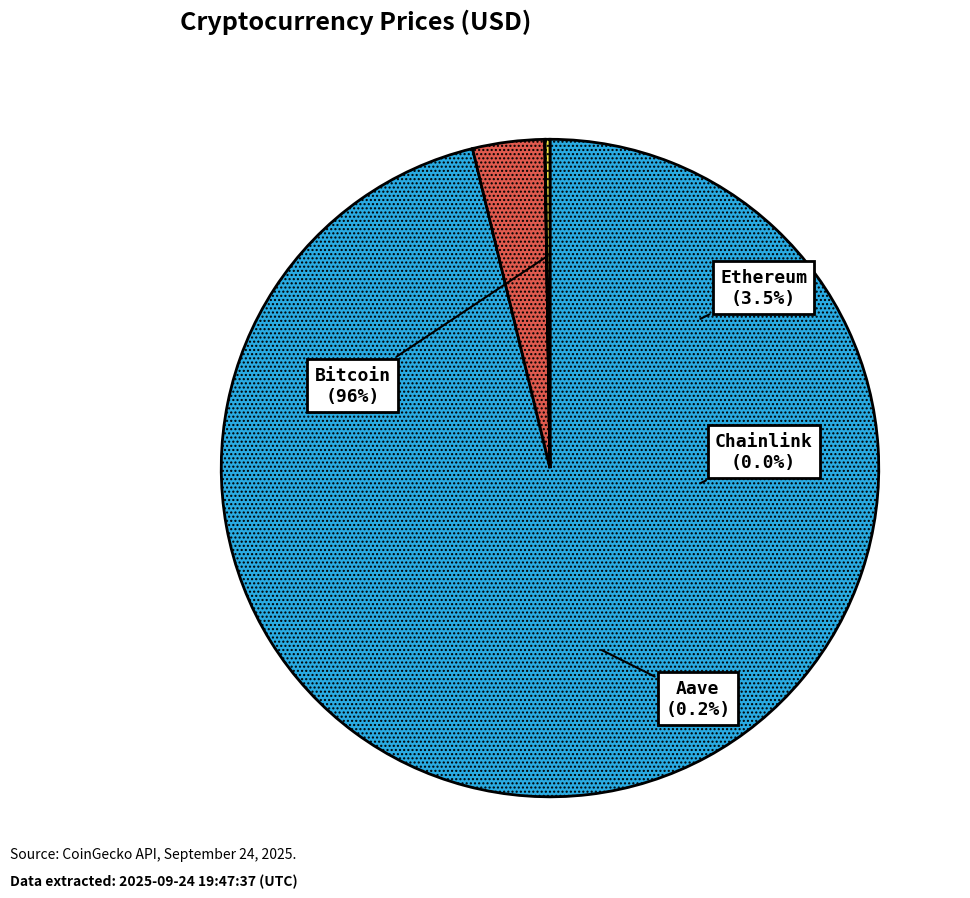

Is Bitcoin the majority of the pie?

Yes